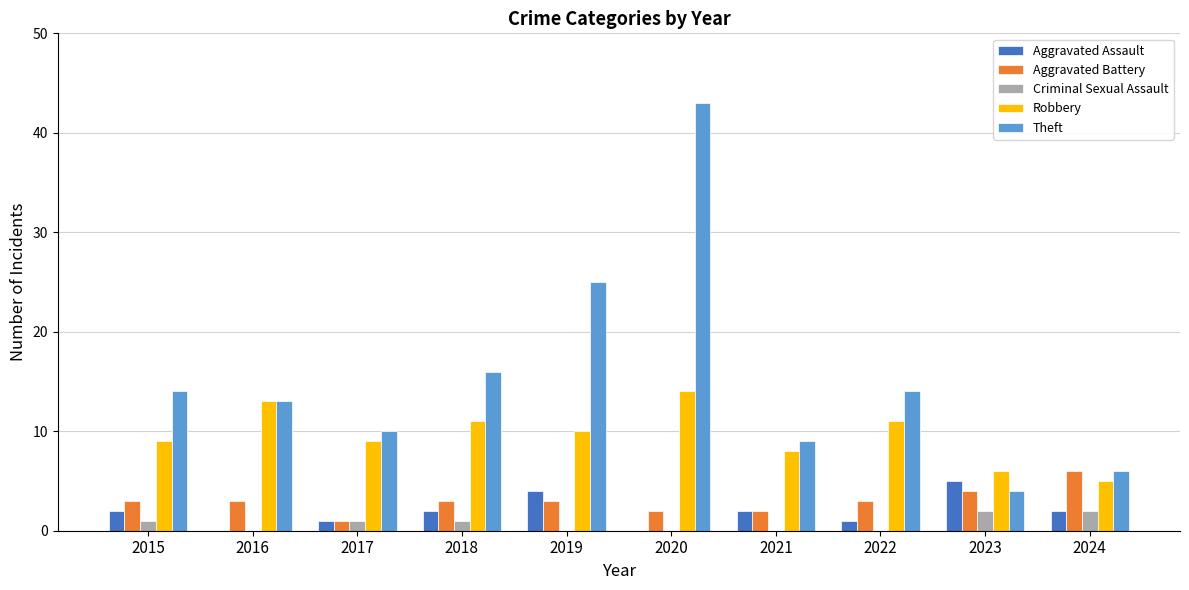

Where does the Robbery series first go above 10?

2016